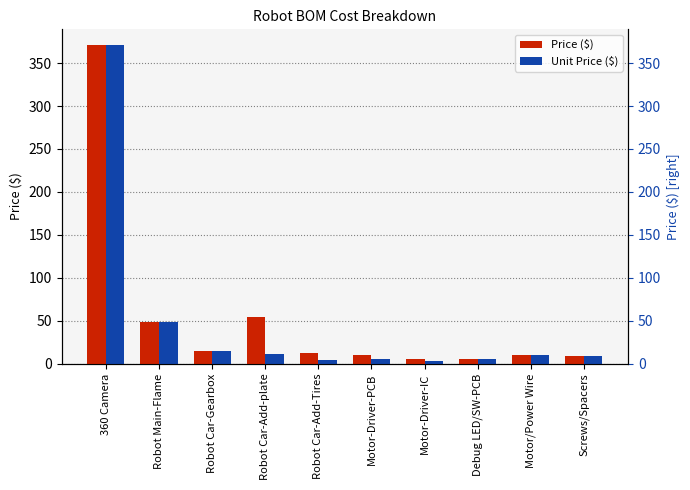

What position from the left is Debug LED/SW-PCB?

8